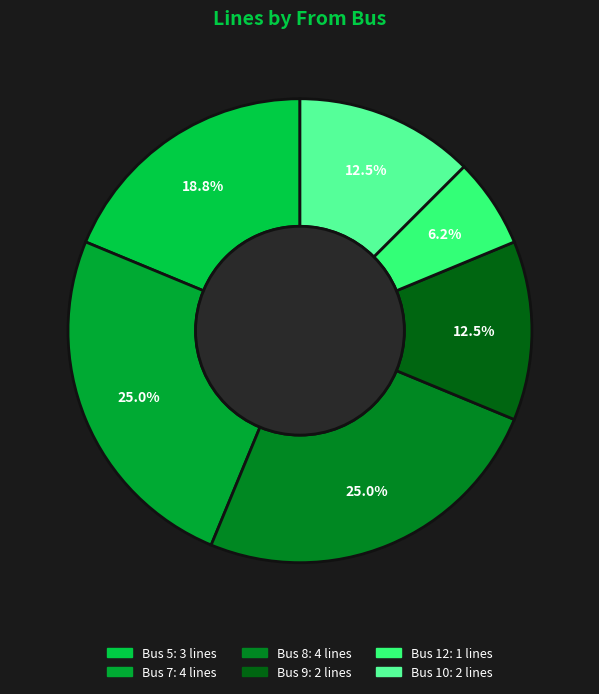

How many slices are in this pie chart?

6